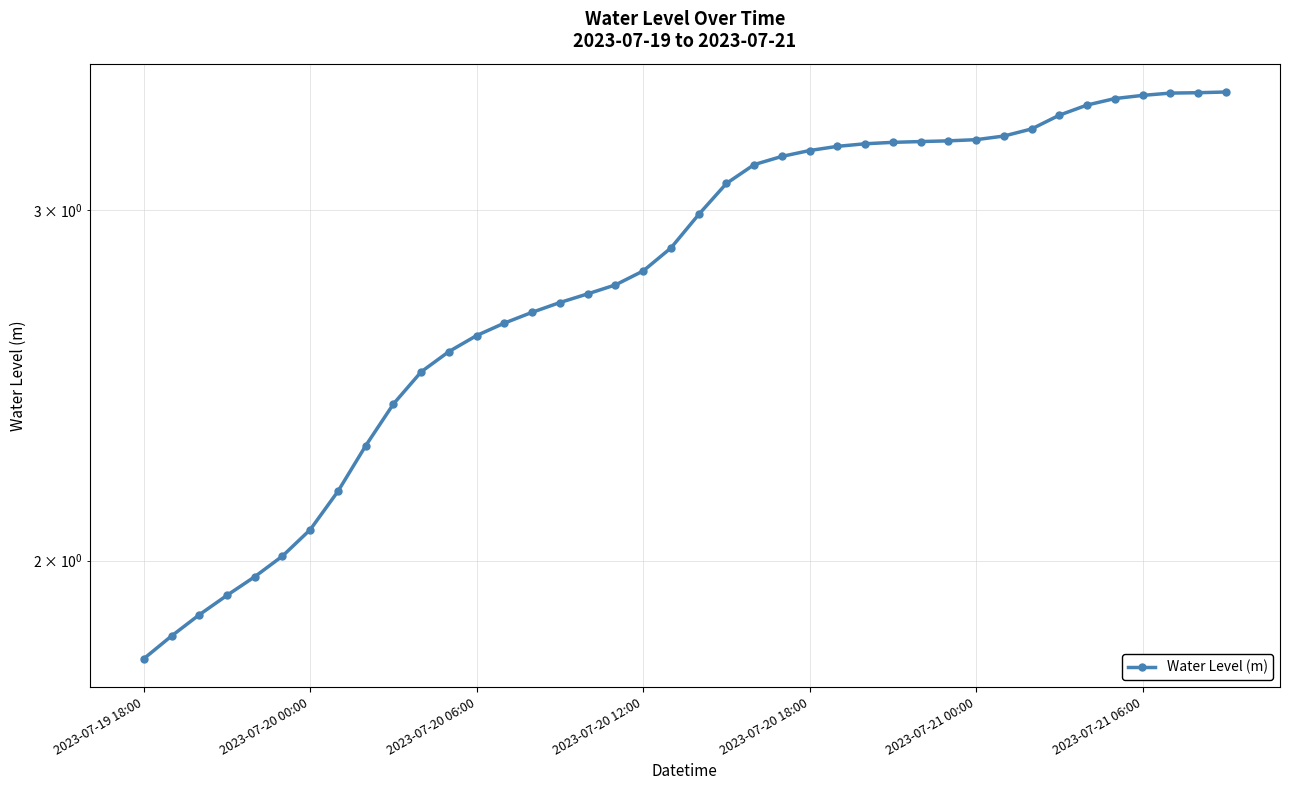

The chart shows a value of 3.1 at 2023-07-19 18:00. True or false?

False